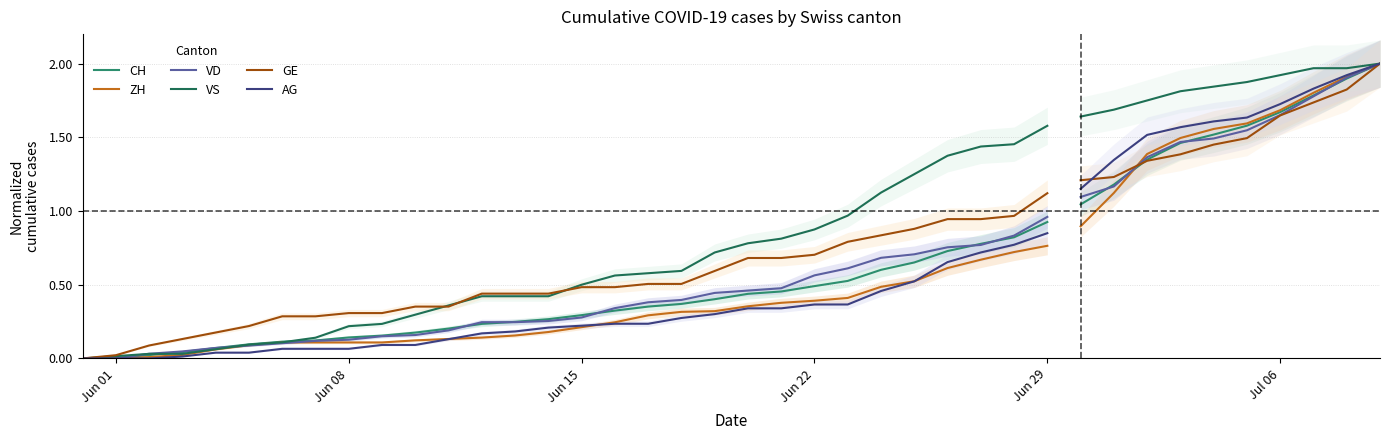

What are all the series names shown in the legend?

CH, ZH, VD, VS, GE, AG